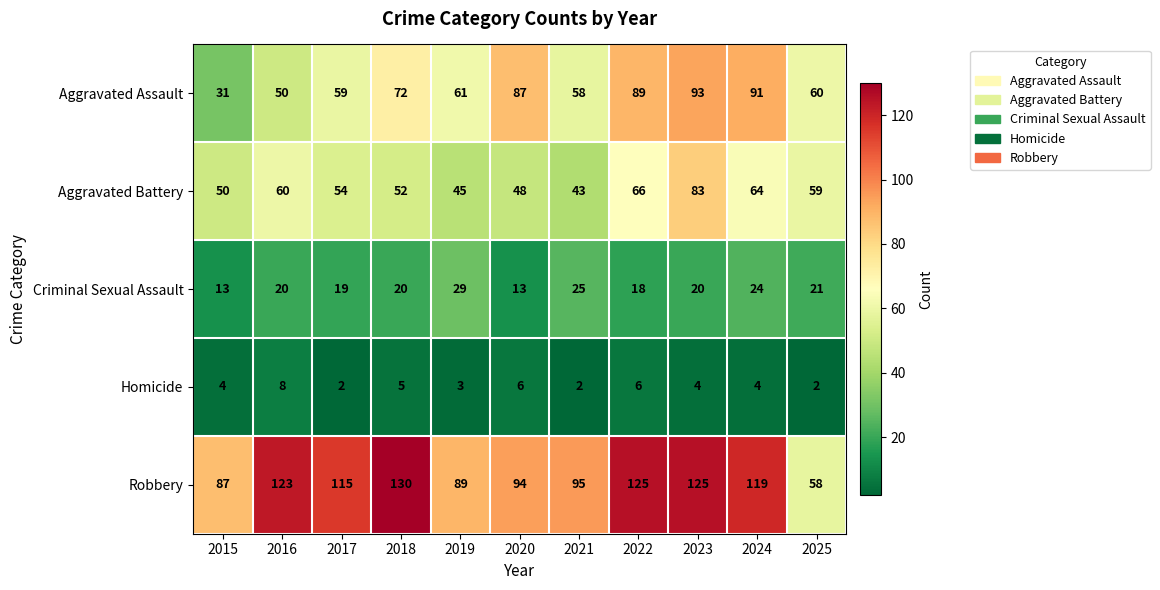

List the series in order of their peak value, highest first.

Robbery, Aggravated Assault, Aggravated Battery, Criminal Sexual Assault, Homicide